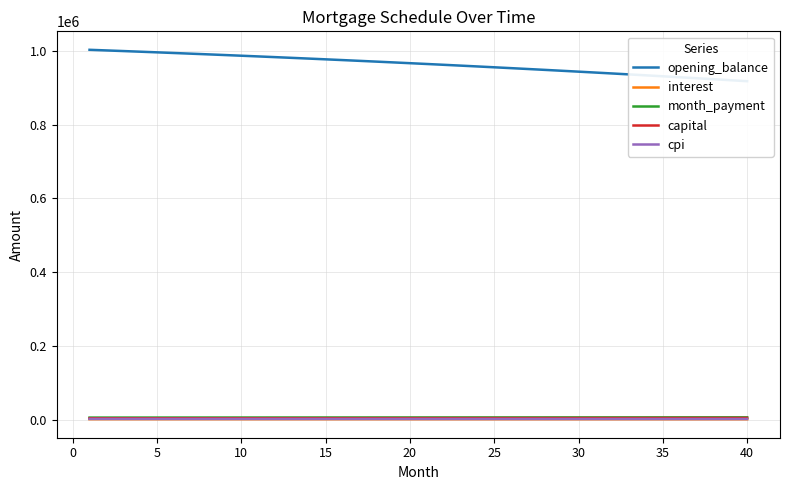

What is the spread (max minus min) of values at 30?

941699.7